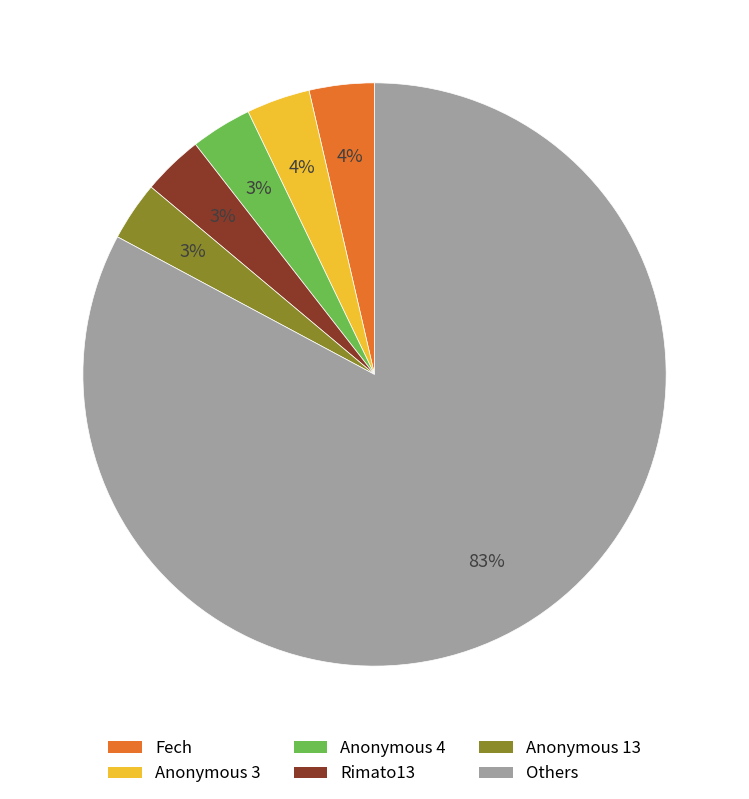

Which category accounts for the majority?

Others